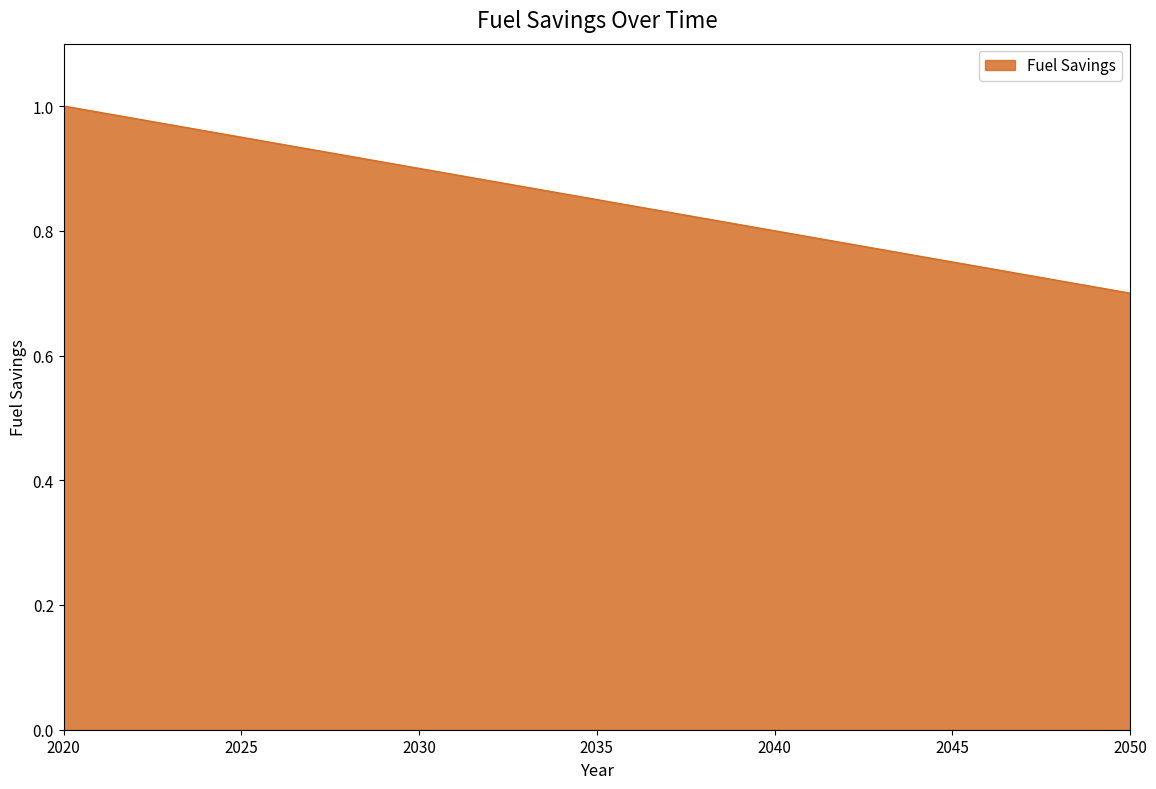

What is the difference between the maximum and minimum values?

0.3